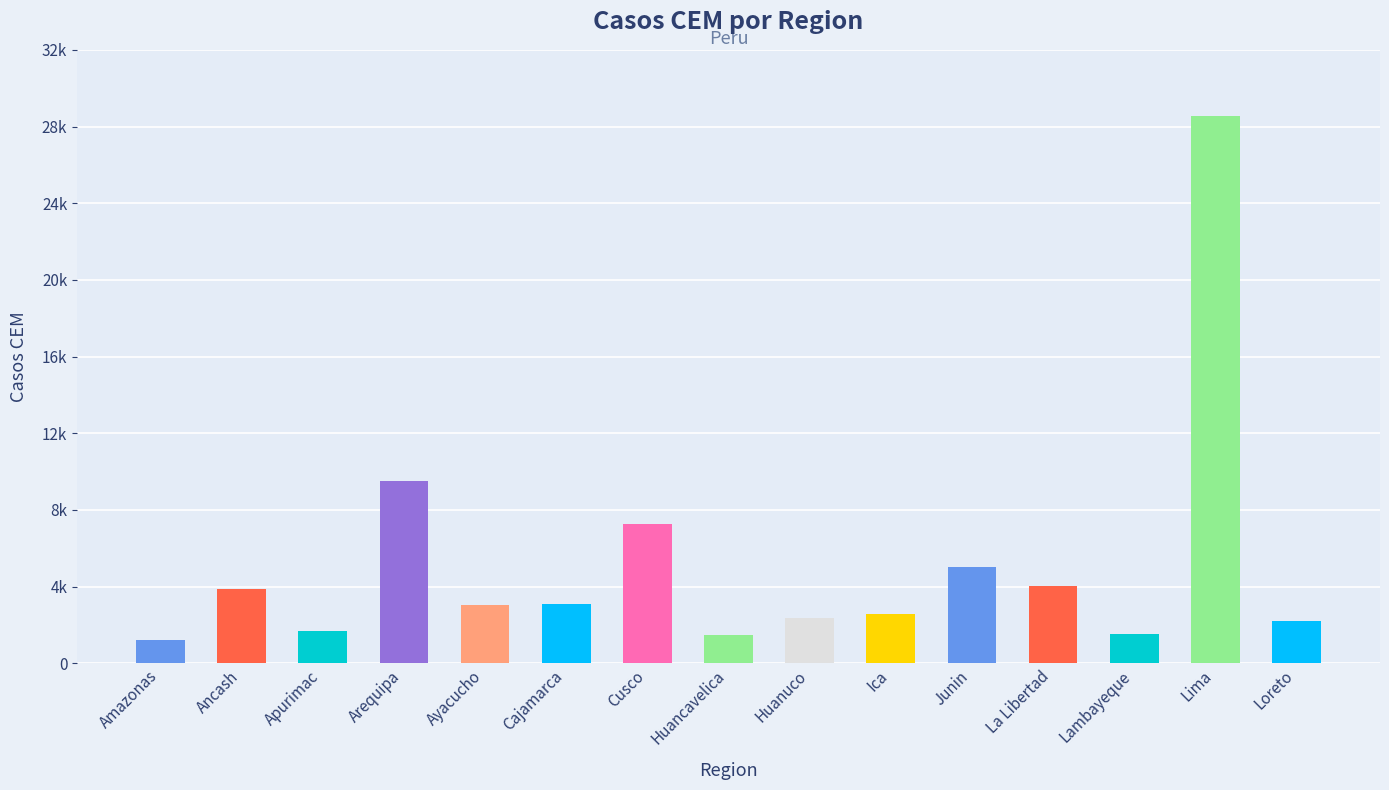

What is the sum of the values at Huancavelica and Cusco?

8745